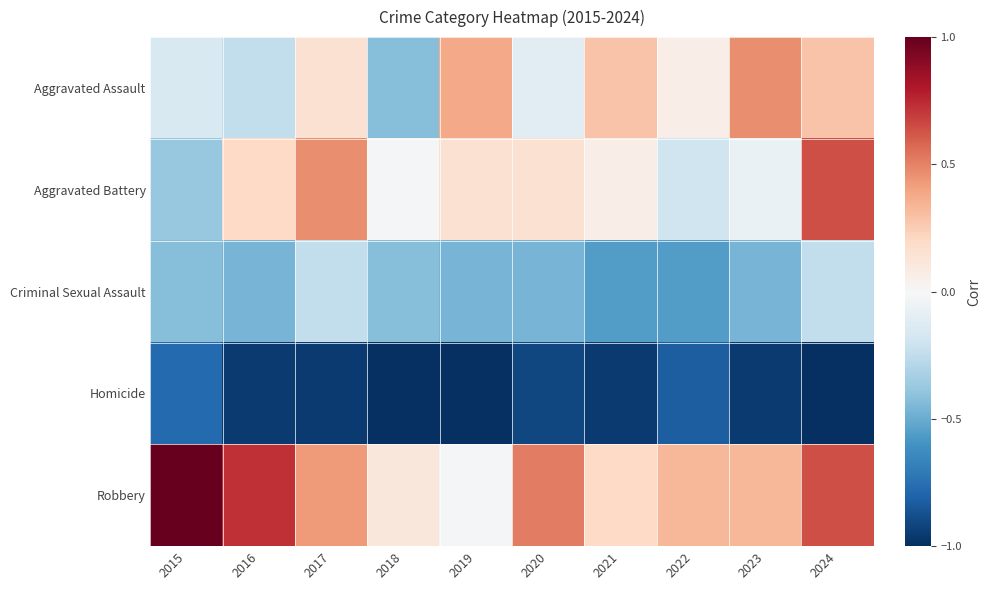

At how many categories does at least one series exceed 0?

10